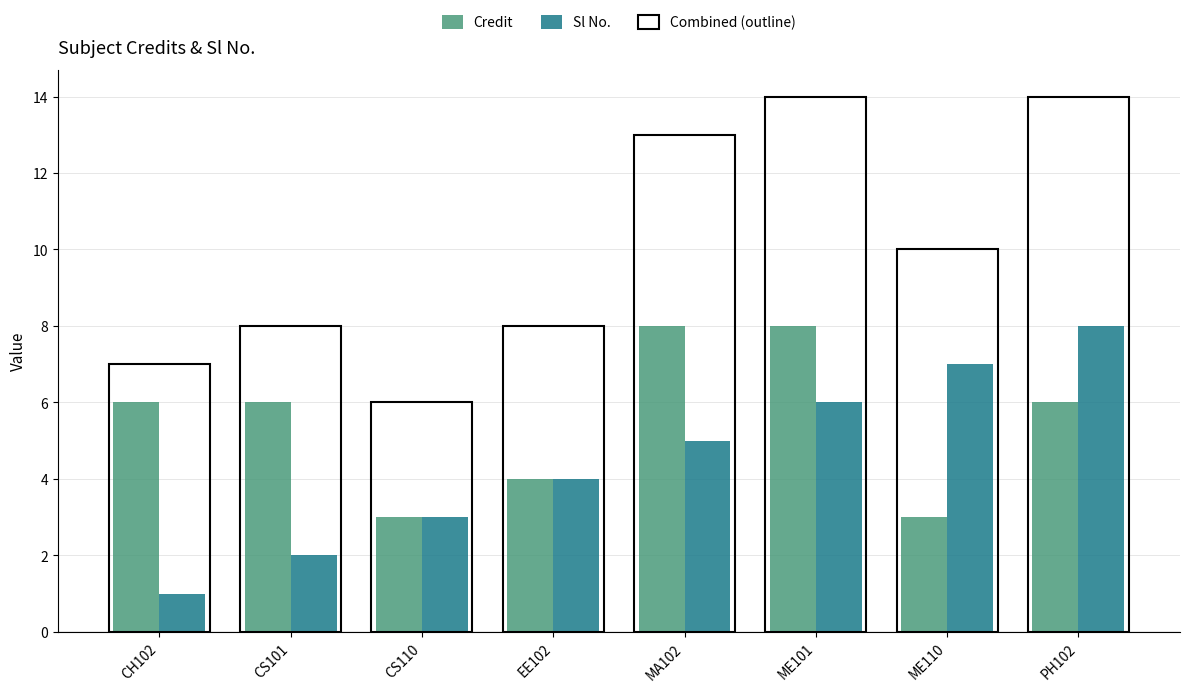

Rank the series by their maximum value, from lowest to highest.

Credit, Sl No.